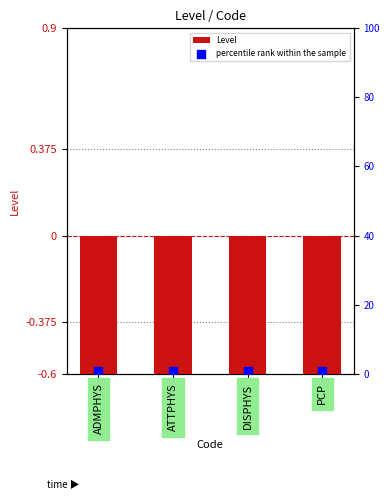

What is the total value across all series at ATTPHYS?

-0.2